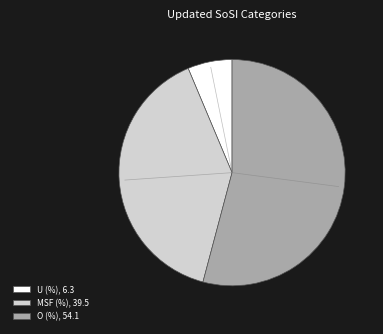

Rank the categories by value from highest to lowest.

O (%), MSF (%), U (%)